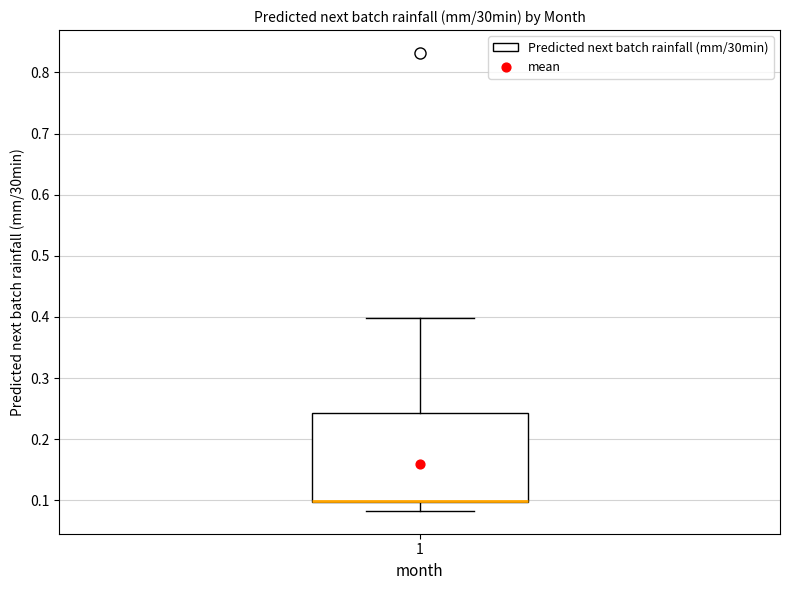

Read this box plot against the y-axis: the position of the median line, the range covered by the box, and the ends of both whiskers. The values are not printed on the chart, so give them approximately, as read against the axis.

median 0.10 (drawn on the box's lower edge), box 0.10 to 0.24, whiskers 0.08 to 0.40